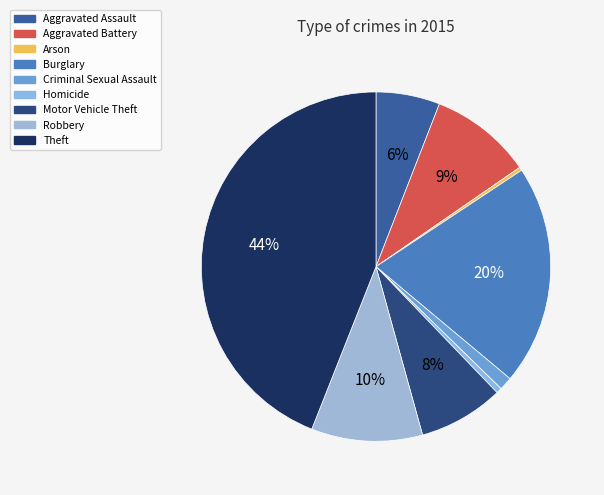

How many slices are in this pie chart?

9